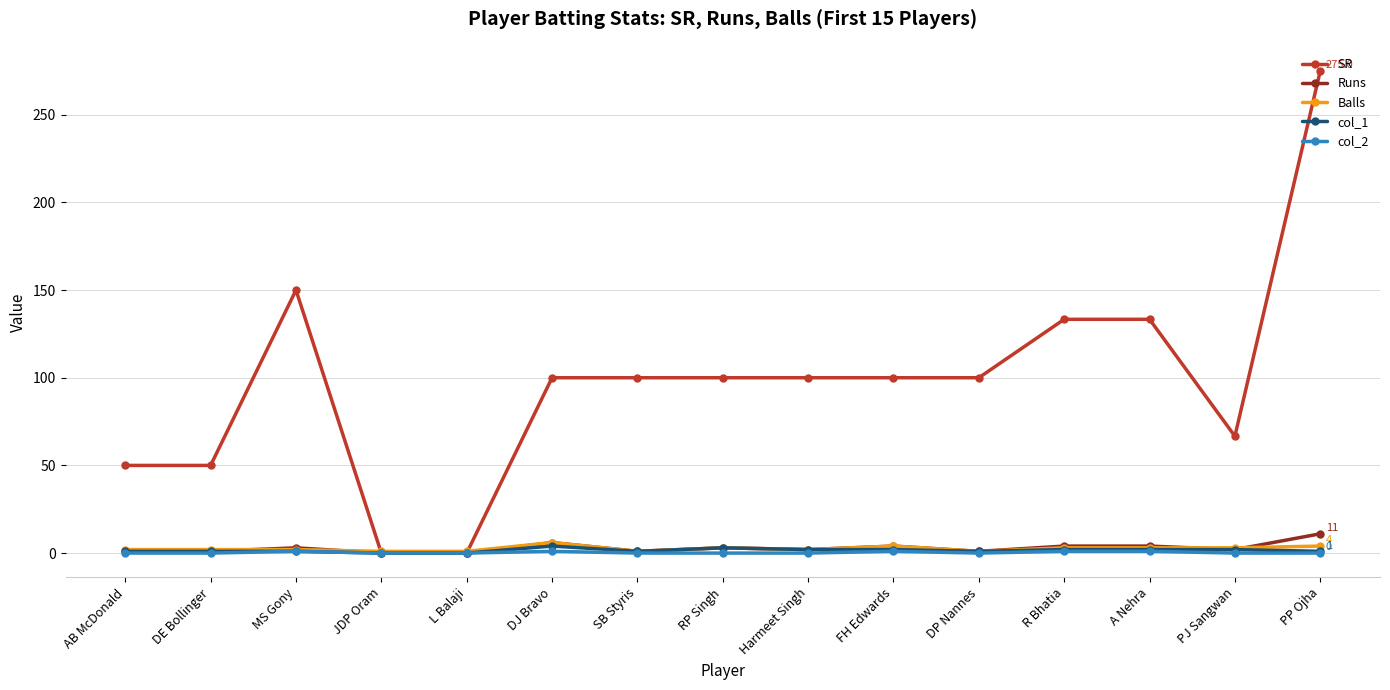

What is the label of the 11th point from the left?

DP Nannes